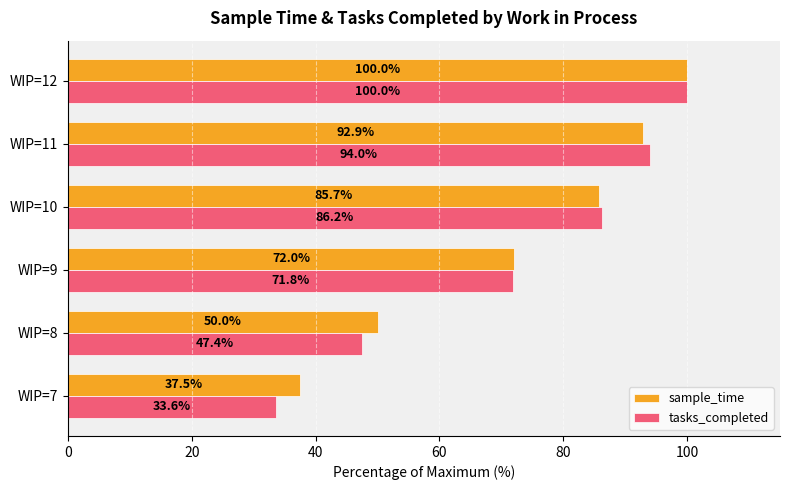

How many values in the sample_time series are below 85?

3